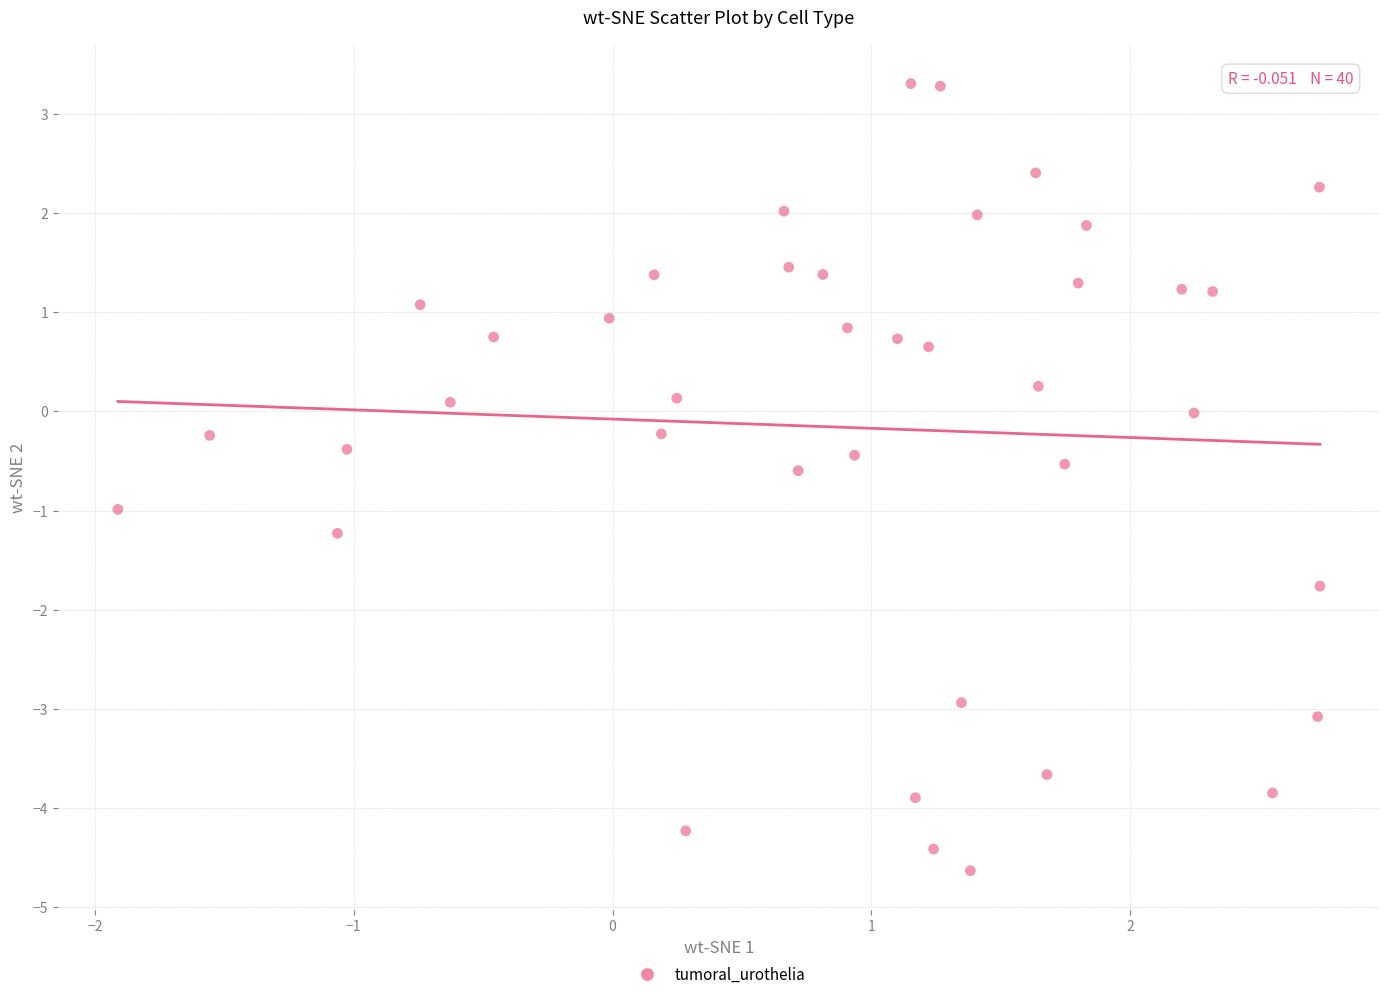

What is the range of X values (max minus min)?

4.6